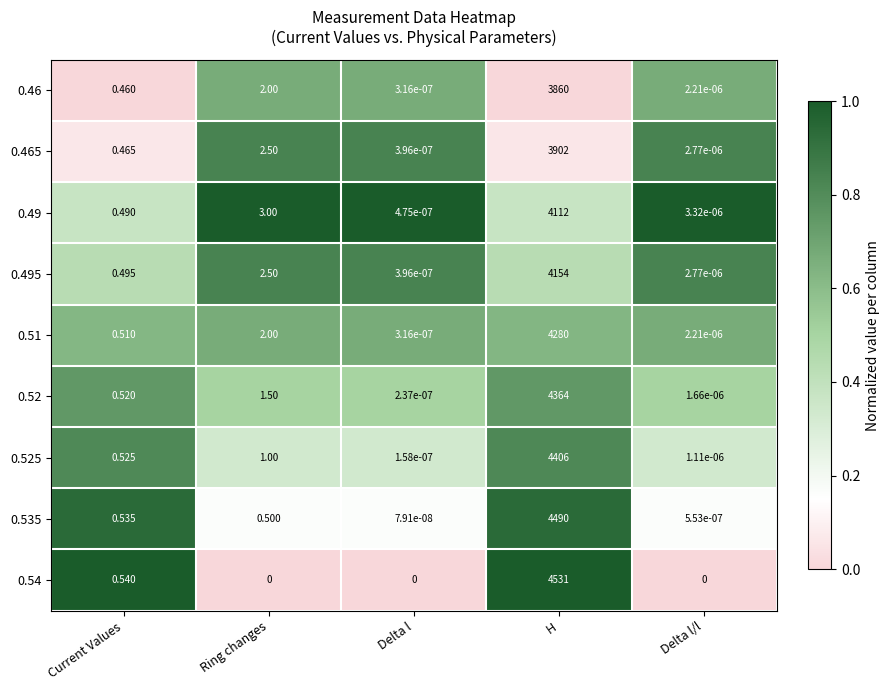

At which label is 0.52 closest to 2182?

Ring changes